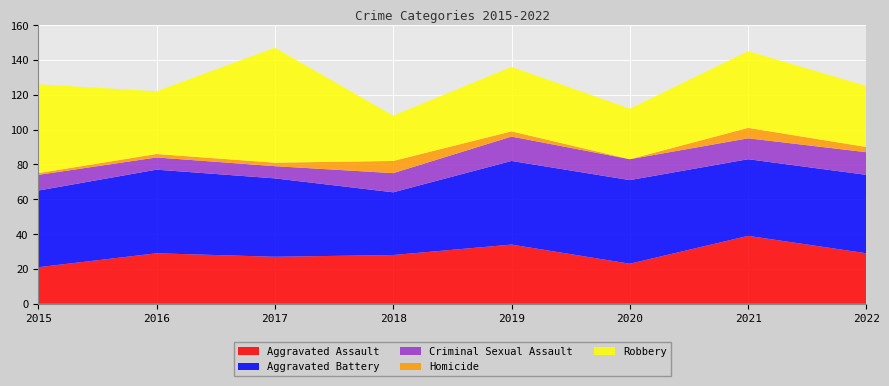

Reading right to left, what are all the values shown in this chart?

Aggravated Assault: 29	39	23	34	28	27	29	21
Aggravated Battery: 45	44	48	48	36	45	48	44
Criminal Sexual Assault: 13	12	12	14	11	7	7	9
Homicide: 3	6	0	3	7	2	2	1
Robbery: 35	44	29	37	26	66	36	51